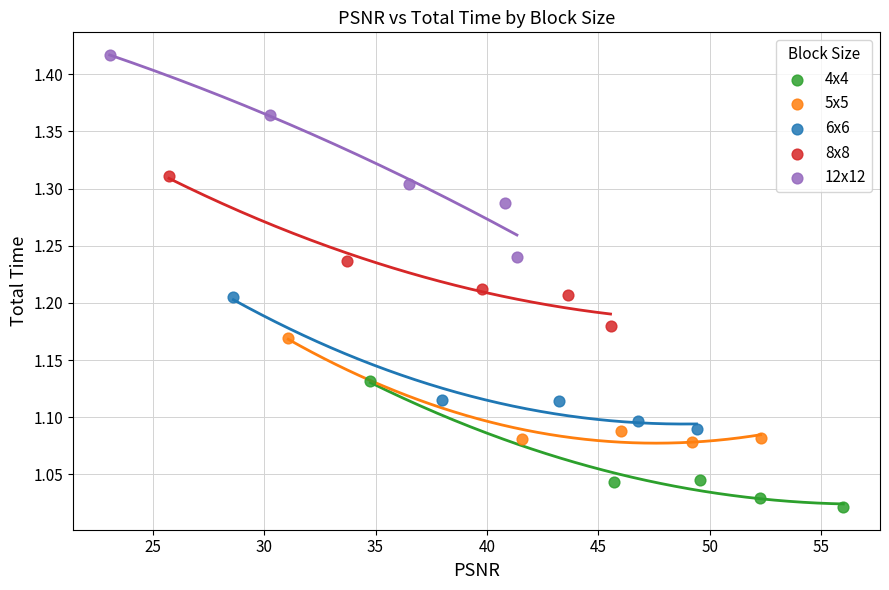

Which series reaches the minimum Y coordinate?

4x4